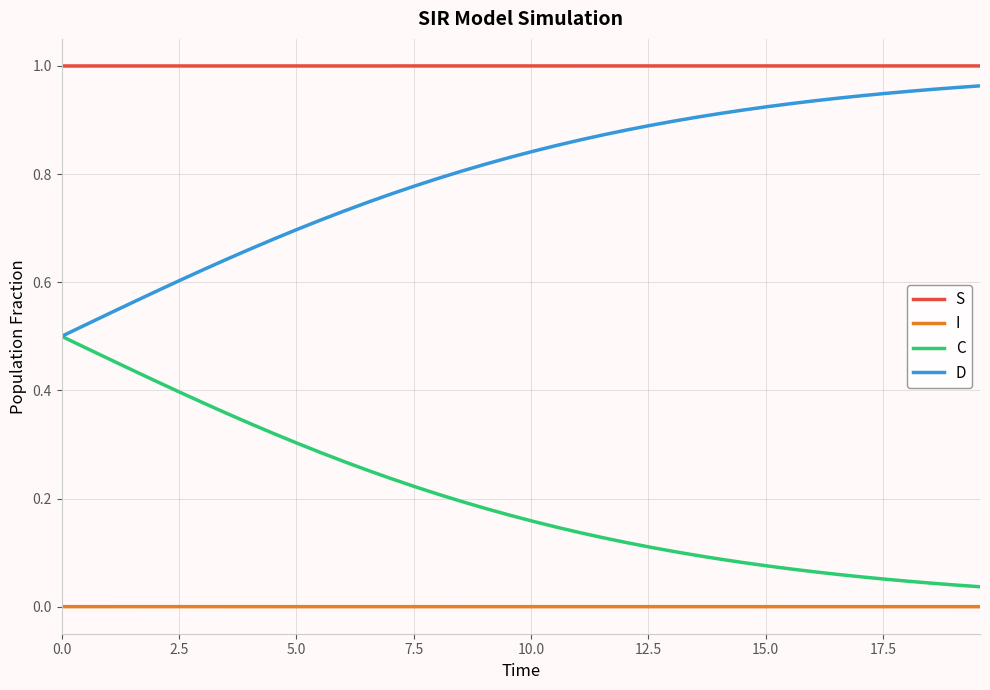

True or false: I and S intersect in this chart.

False